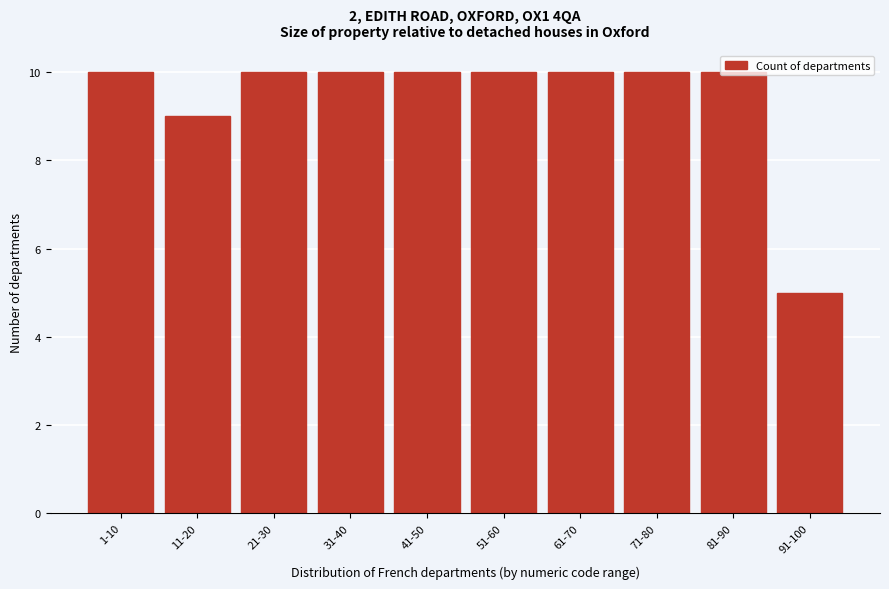

What is the average value?

9